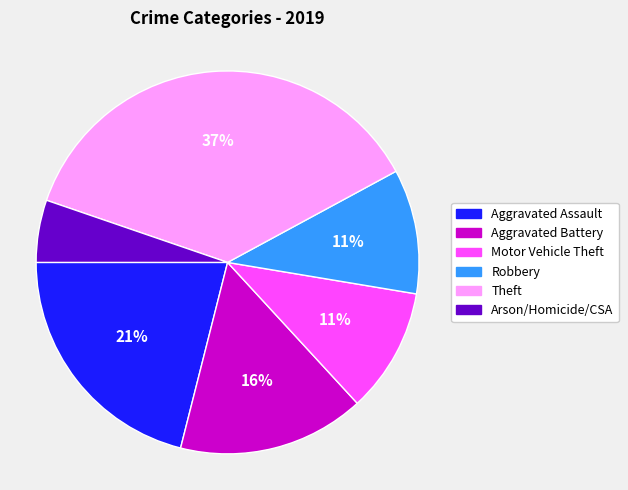

To the nearest percent, what is the combined percentage of Arson/Homicide/CSA and Theft?

42%